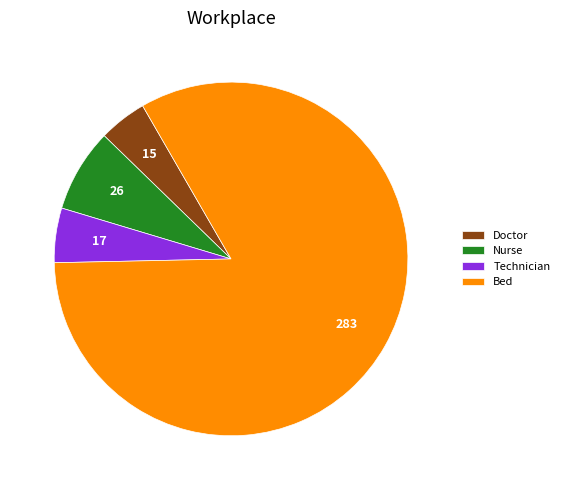

Which category has the smallest portion of the pie?

Doctor